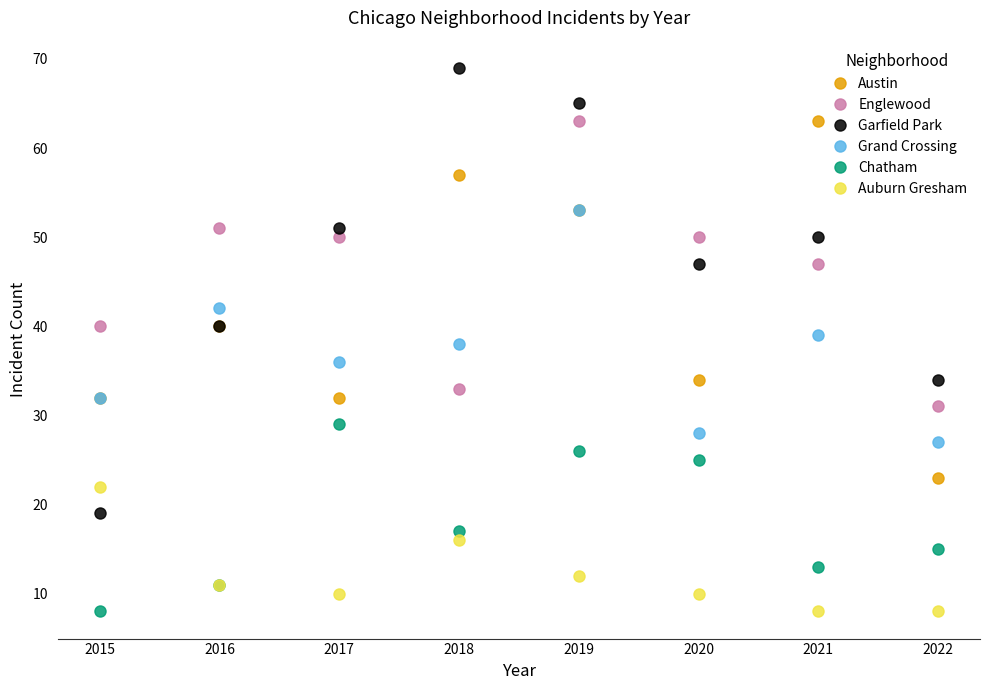

True or false: Englewood and Auburn Gresham intersect in this chart.

False